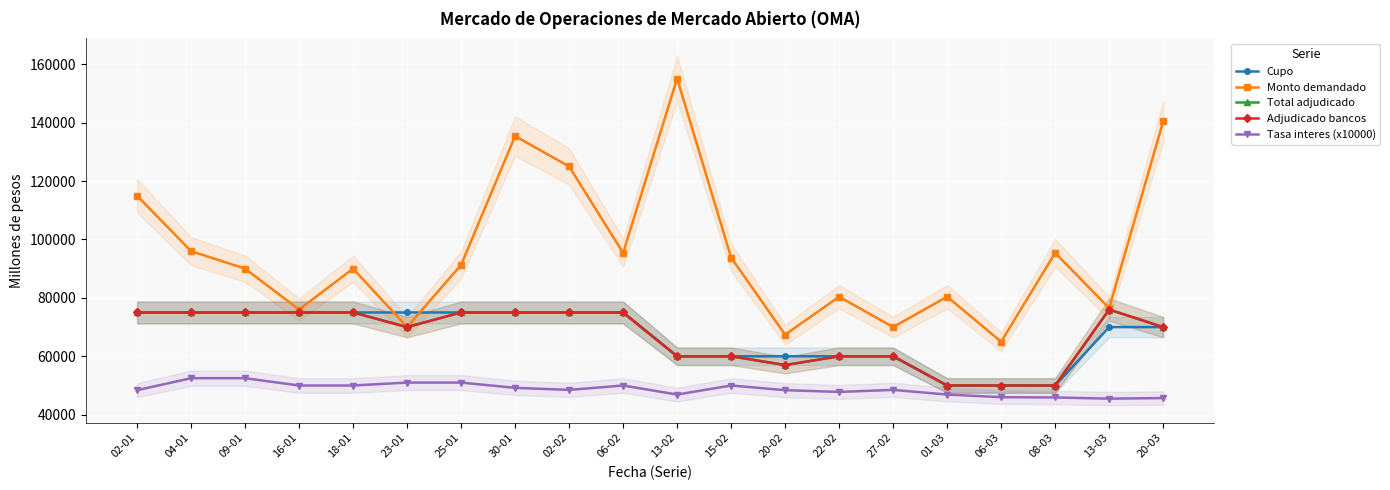

What is the label of the 7th point from the right?

22-02